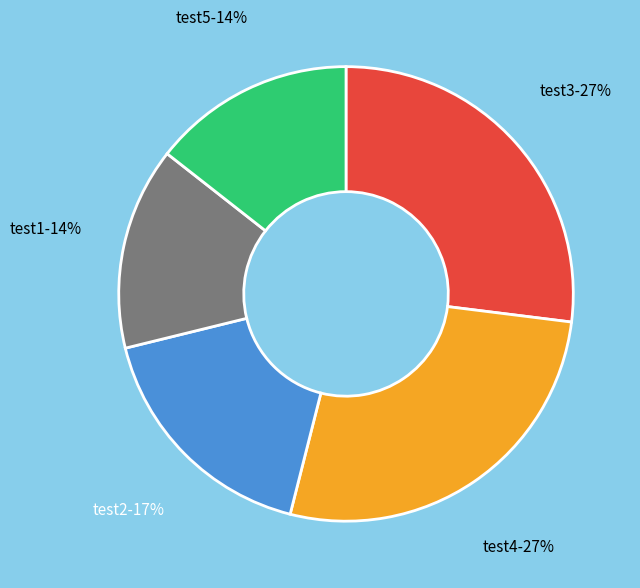

Do test5 and test2 together represent more than half of the pie?

No